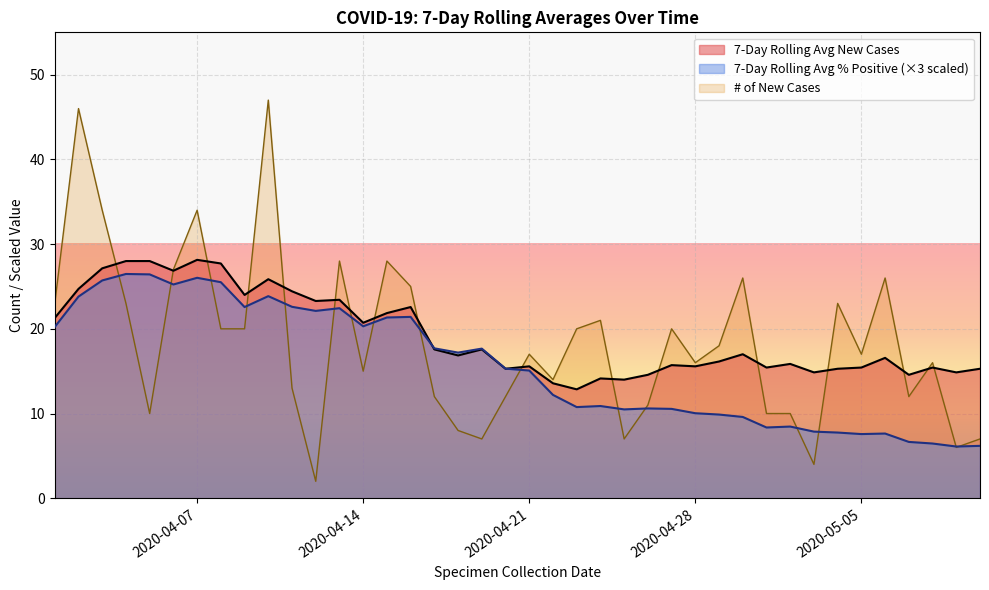

Which series has the widest spread of values?

# of New Cases